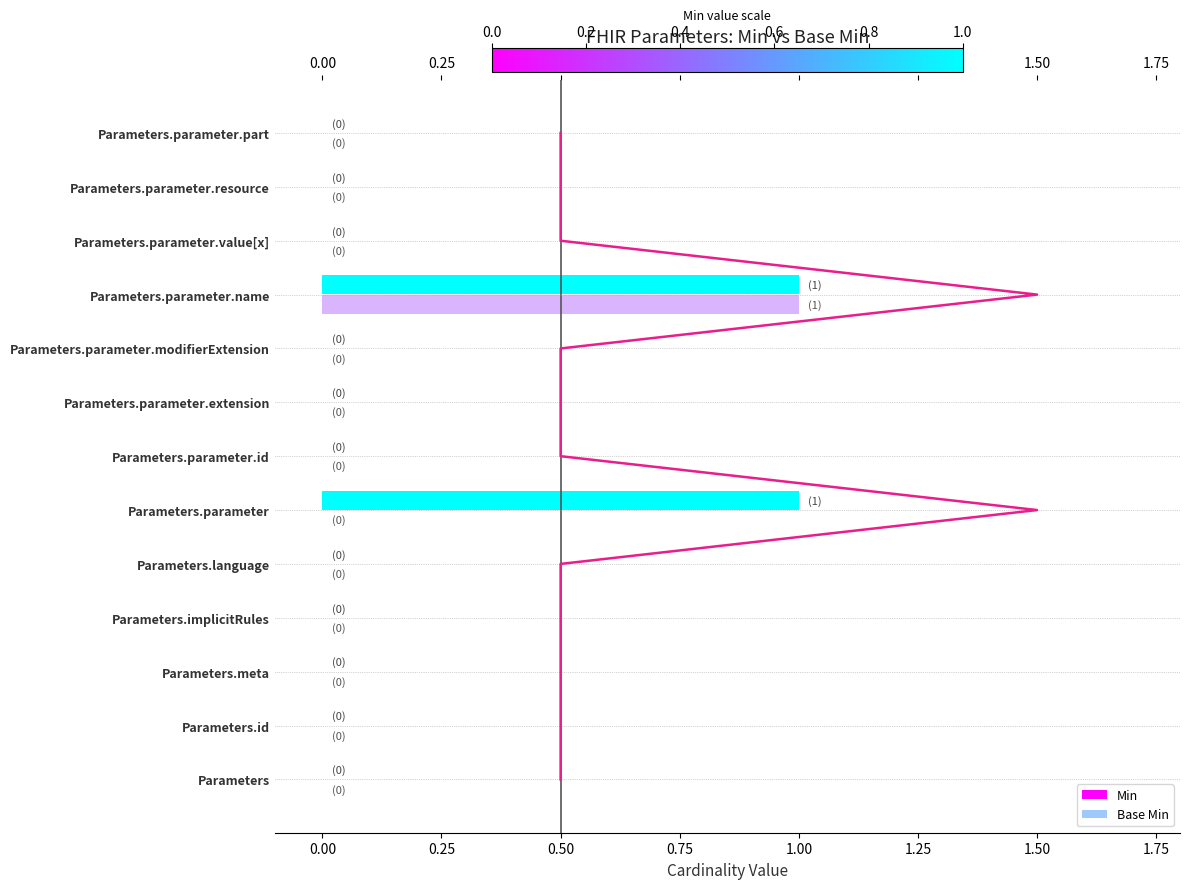

What is the difference between the maximum and minimum values in the Base Min series?

1